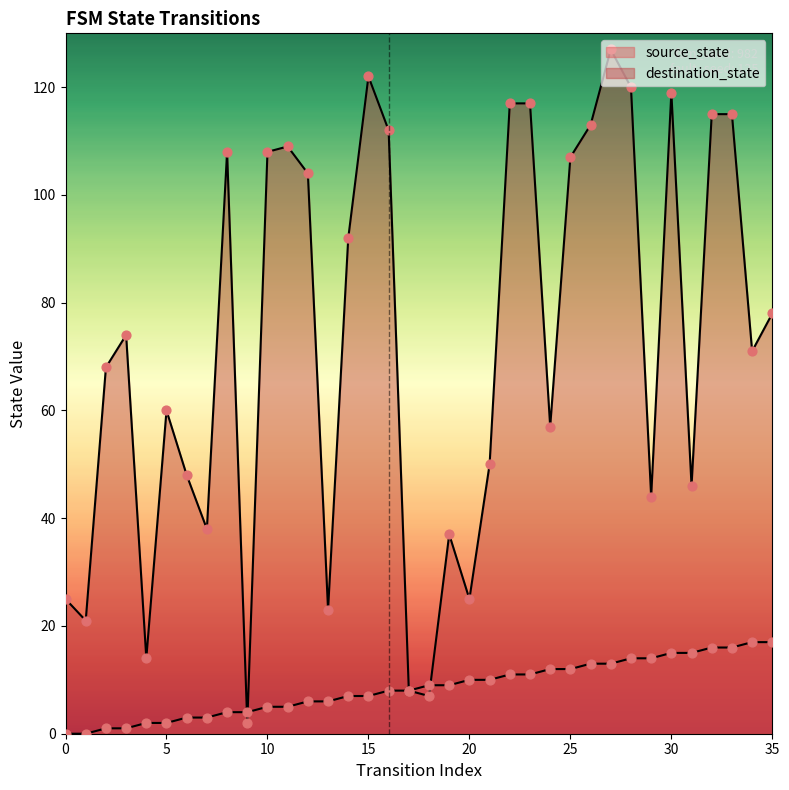

What is the total value across all series at 7?

41